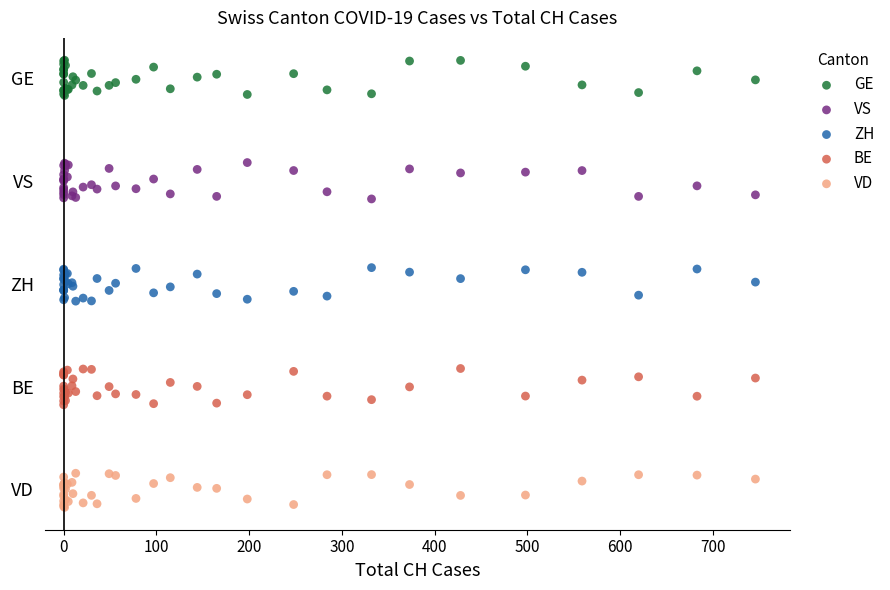

What are all the series names shown in the legend?

GE, VS, ZH, BE, VD